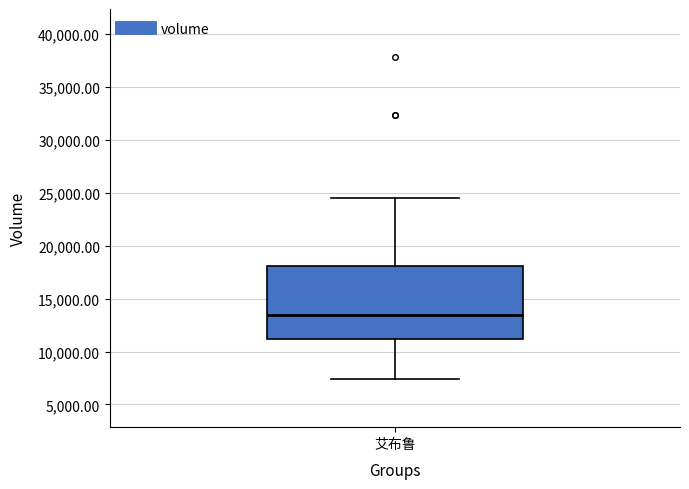

Transcribe this box plot: give where the median line is, the range the box spans, and where the two whiskers end, as read against the y-axis. The values are not printed on the chart, so give them approximately, as read against the axis.

median 13500, box 11000 to 18000, whiskers 7500 to 24500